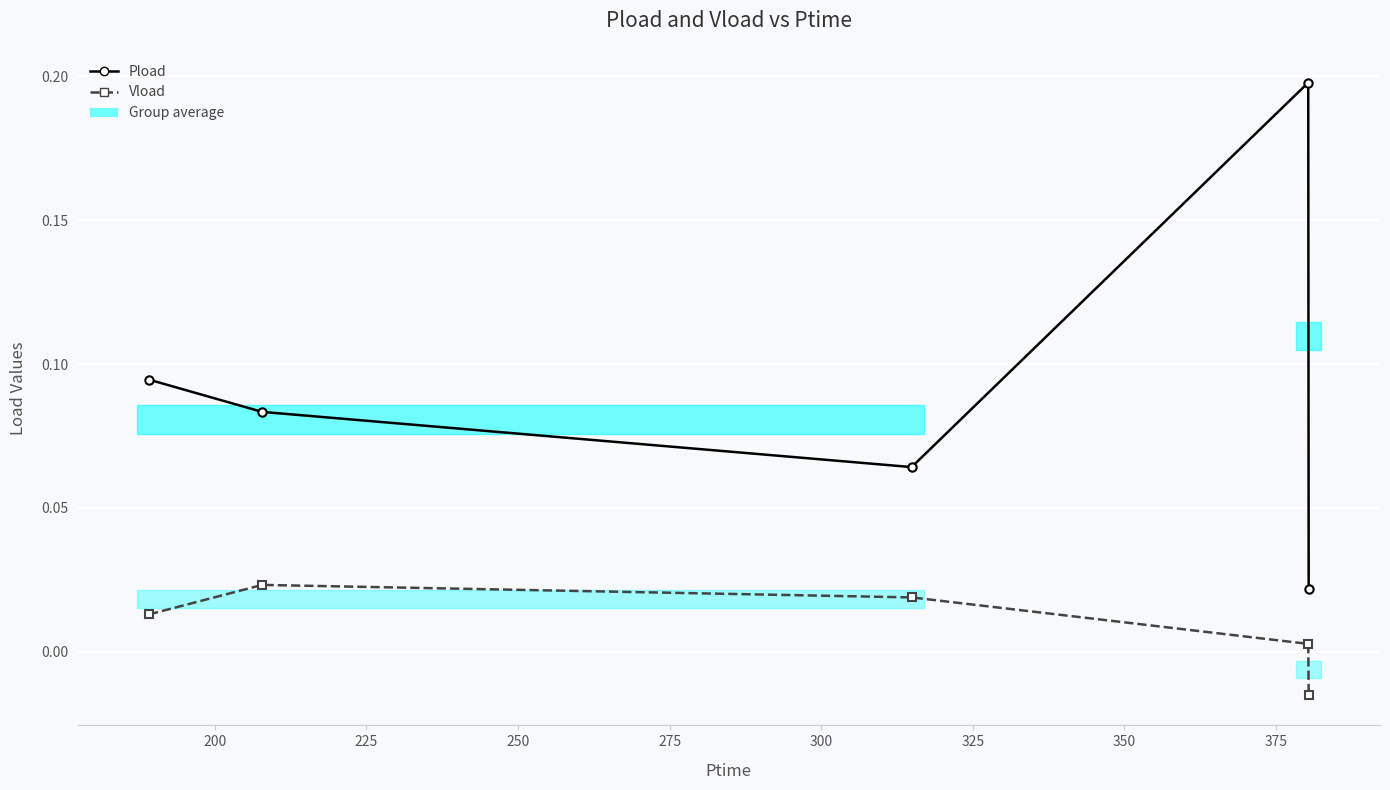

True or false: Pload and Vload cross at least once.

False